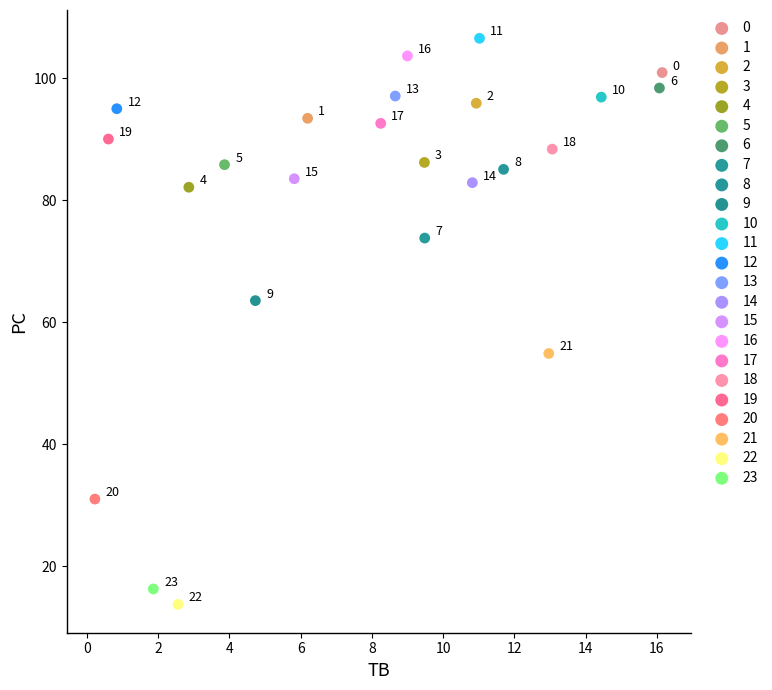

What are all the series names shown in the legend?

0, 1, 2, 3, 4, 5, 6, 7, 8, 9, 10, 11, 12, 13, 14, 15, 16, 17, 18, 19, 20, 21, 22, 23